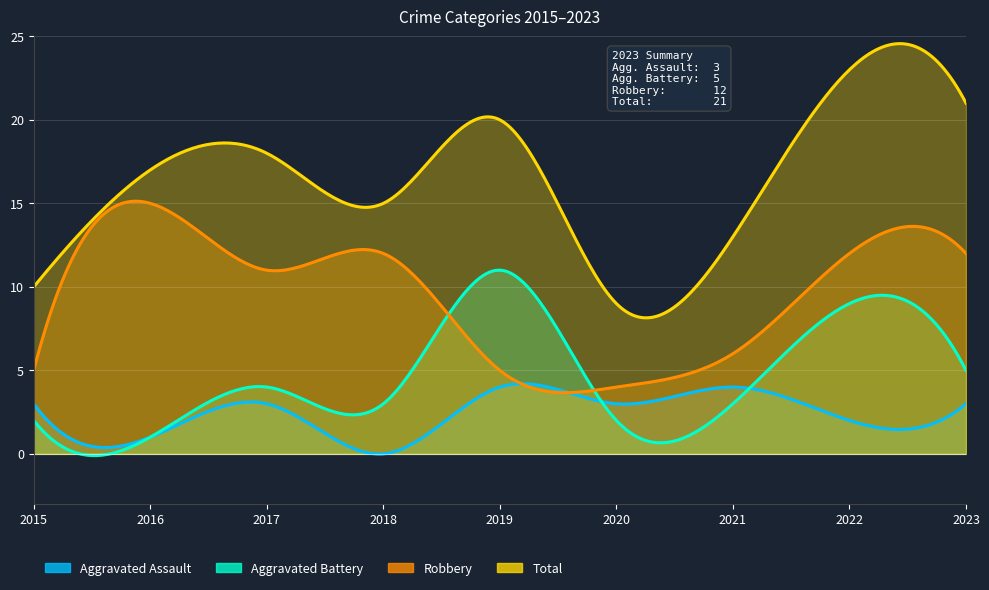

Is the value of Aggravated Assault at 2015 greater than the value of Robbery at 2017?

No